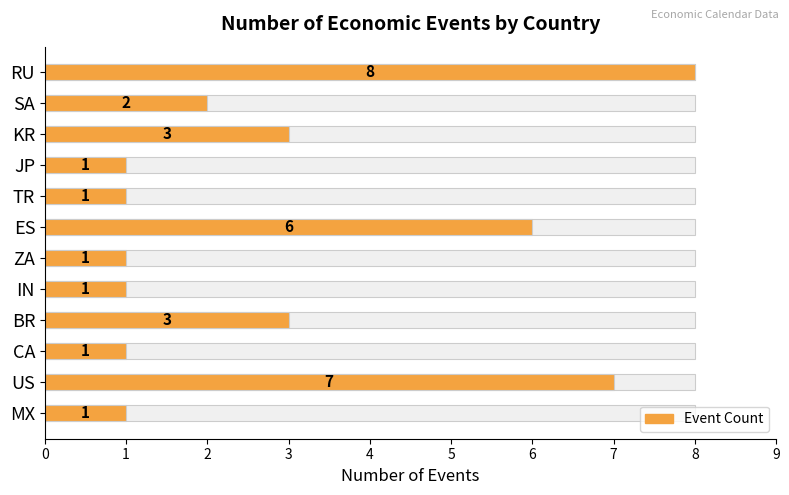

Count the values in the range 1 to 6.

10